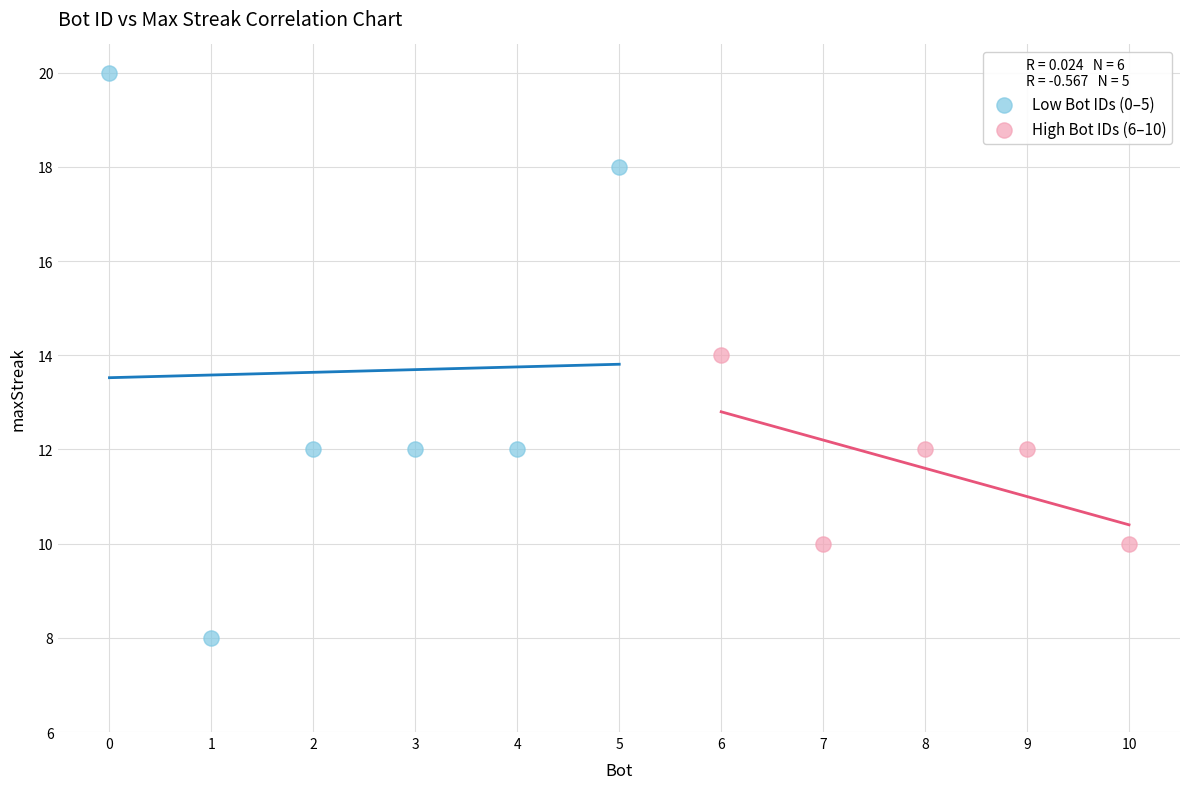

Which series contains the highest Y value?

Low Bot IDs (0–5)